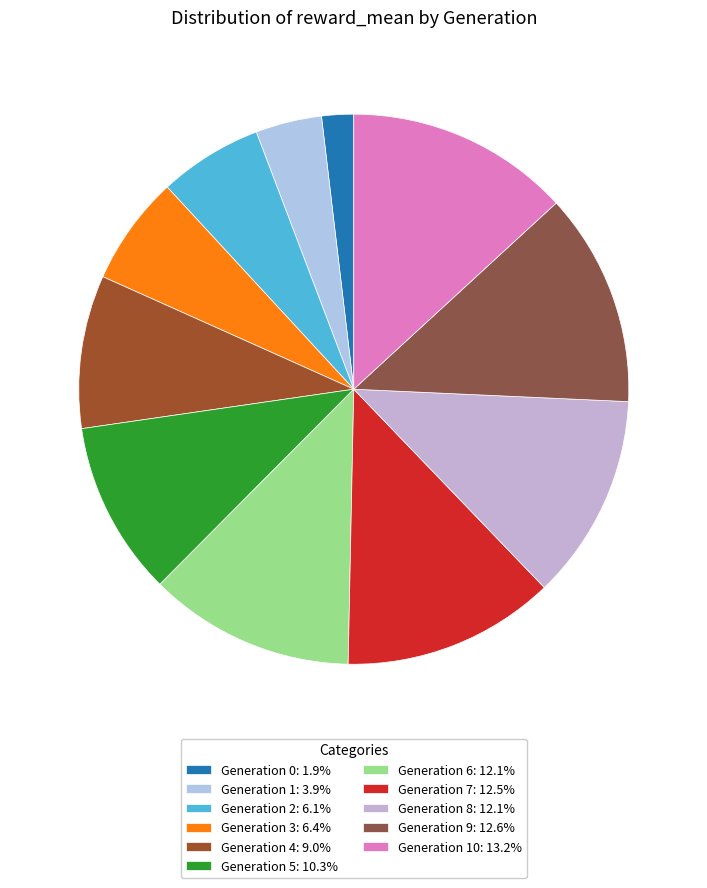

How many slices are in this pie chart?

11